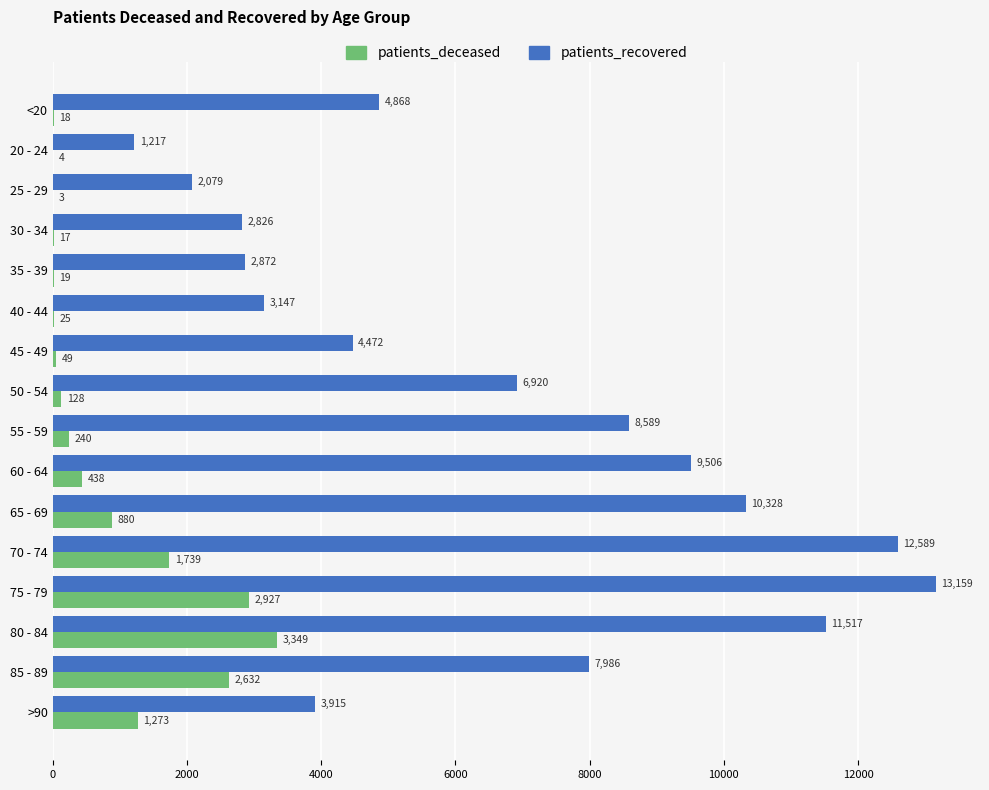

What is the average value of the patients_recovered series?

6624